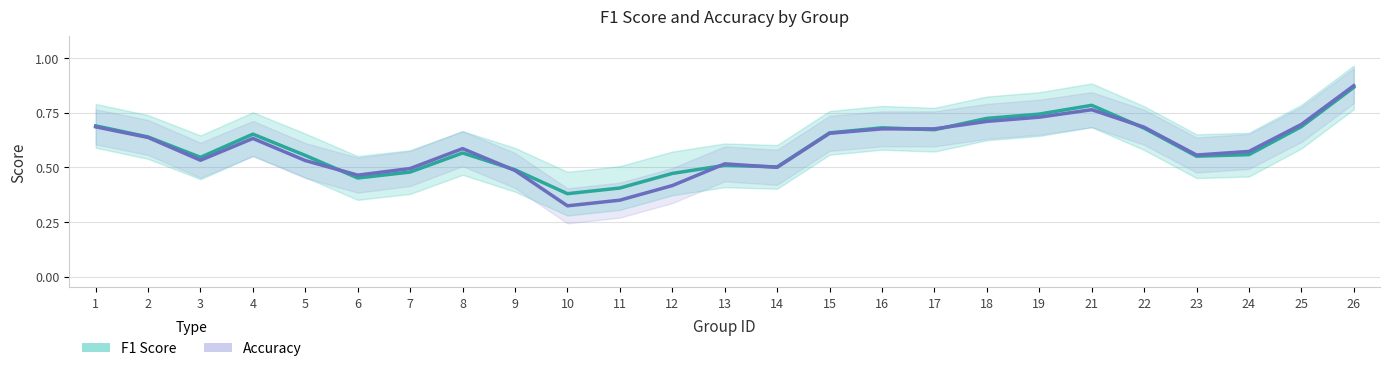

How many times do Accuracy and F1 Score cross each other?

7